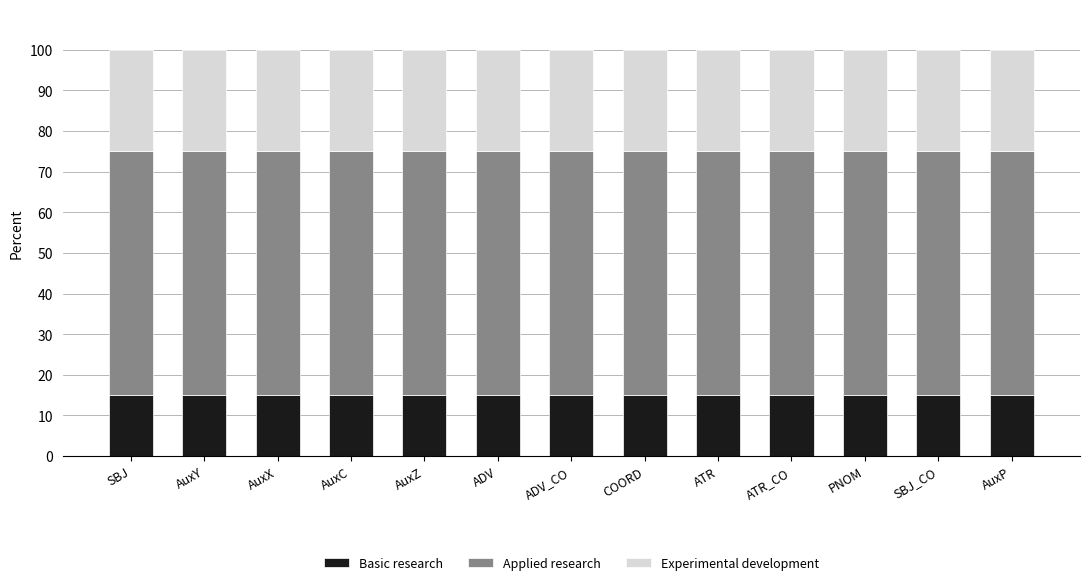

The Basic research series shows 15 at ADV_CO. True or false?

True